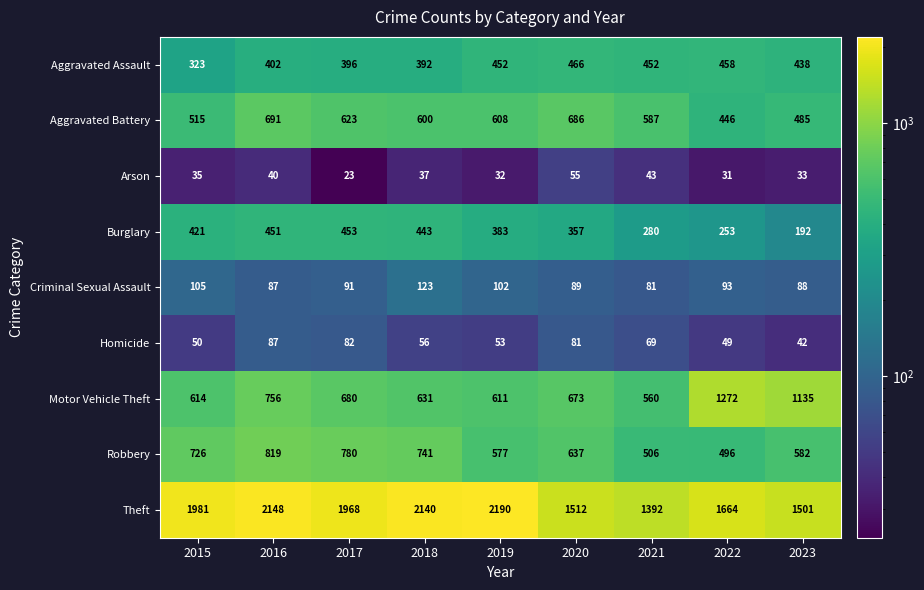

What is the greatest value displayed?

2190